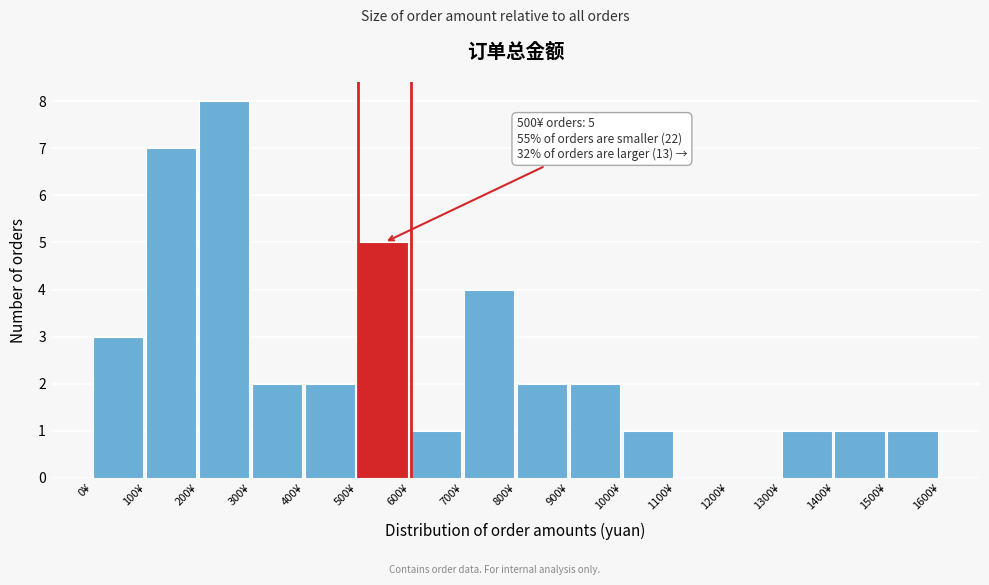

Which range on the x-axis has the tallest bar?

200 to 300